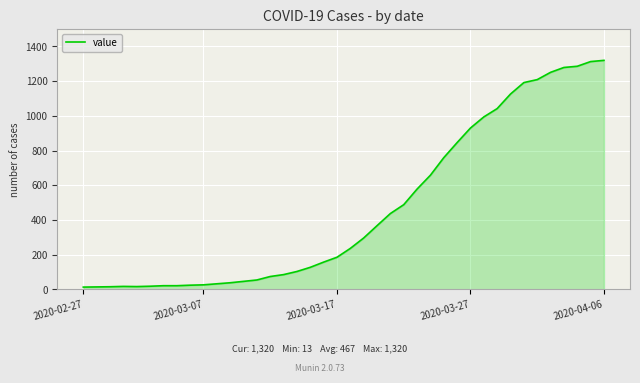

What is the greatest value displayed?

1320